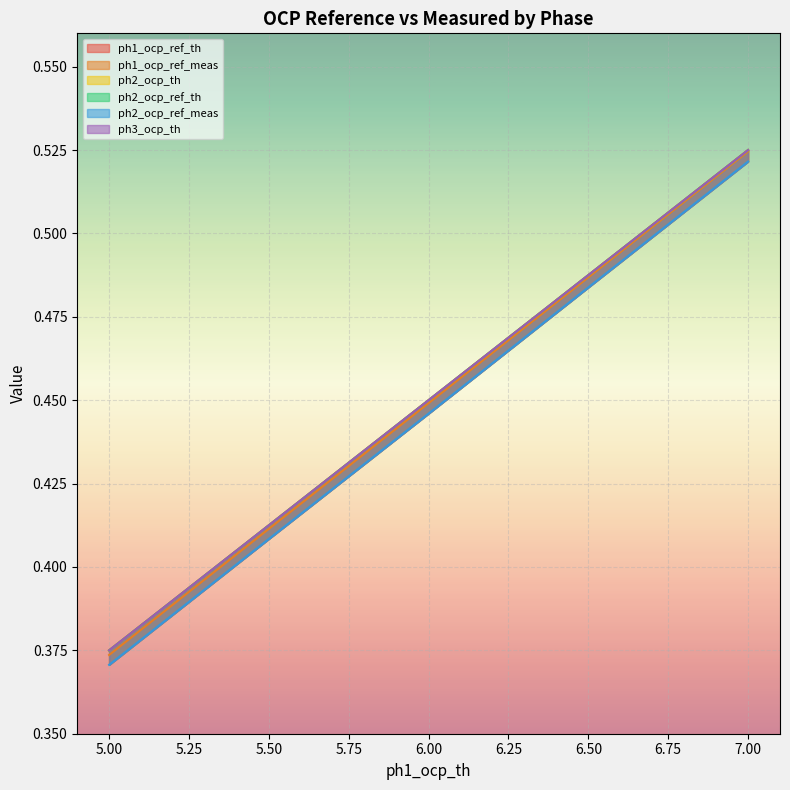

Reading left to right, transcribe all the data shown in this chart.

ph1_ocp_ref_th: 0.4	0.4	0.5	0.5	0.5
ph1_ocp_ref_meas: 0.4	0.4	0.4	0.5	0.5
ph2_ocp_th: 0.4	0.4	0.5	0.5	0.5
ph2_ocp_ref_th: 0.4	0.4	0.5	0.5	0.5
ph2_ocp_ref_meas: 0.4	0.4	0.4	0.5	0.5
ph3_ocp_th: 0.4	0.4	0.5	0.5	0.5